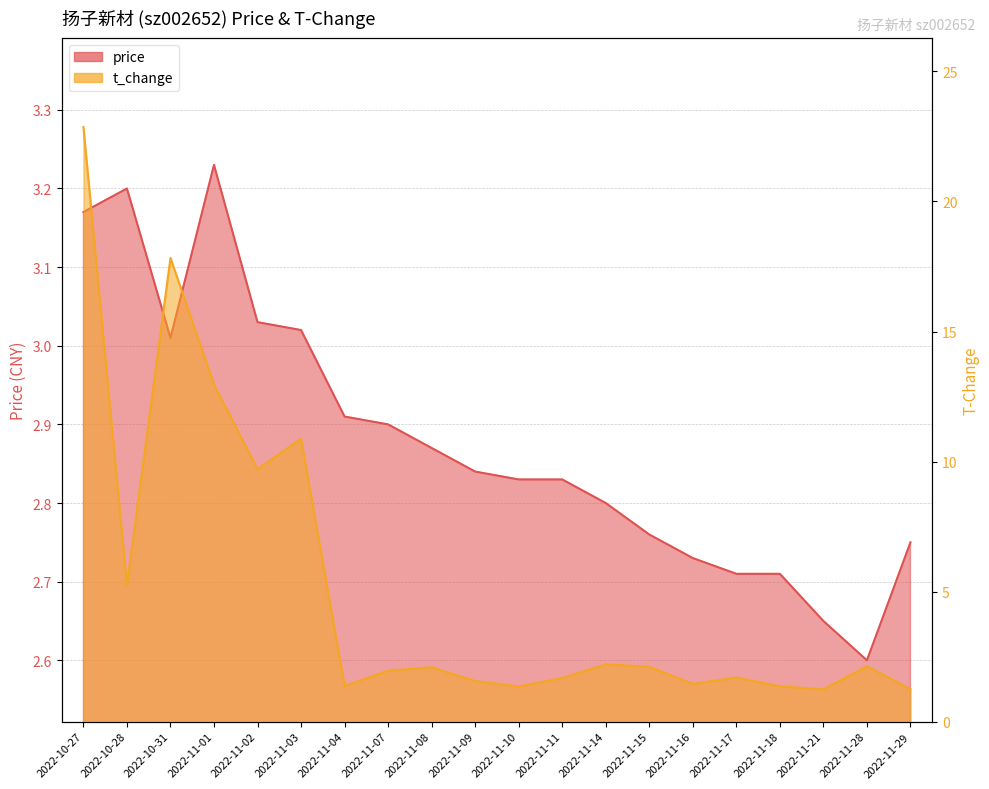

The value of t_change at 2022-11-09 is 1.6. True or false?

True